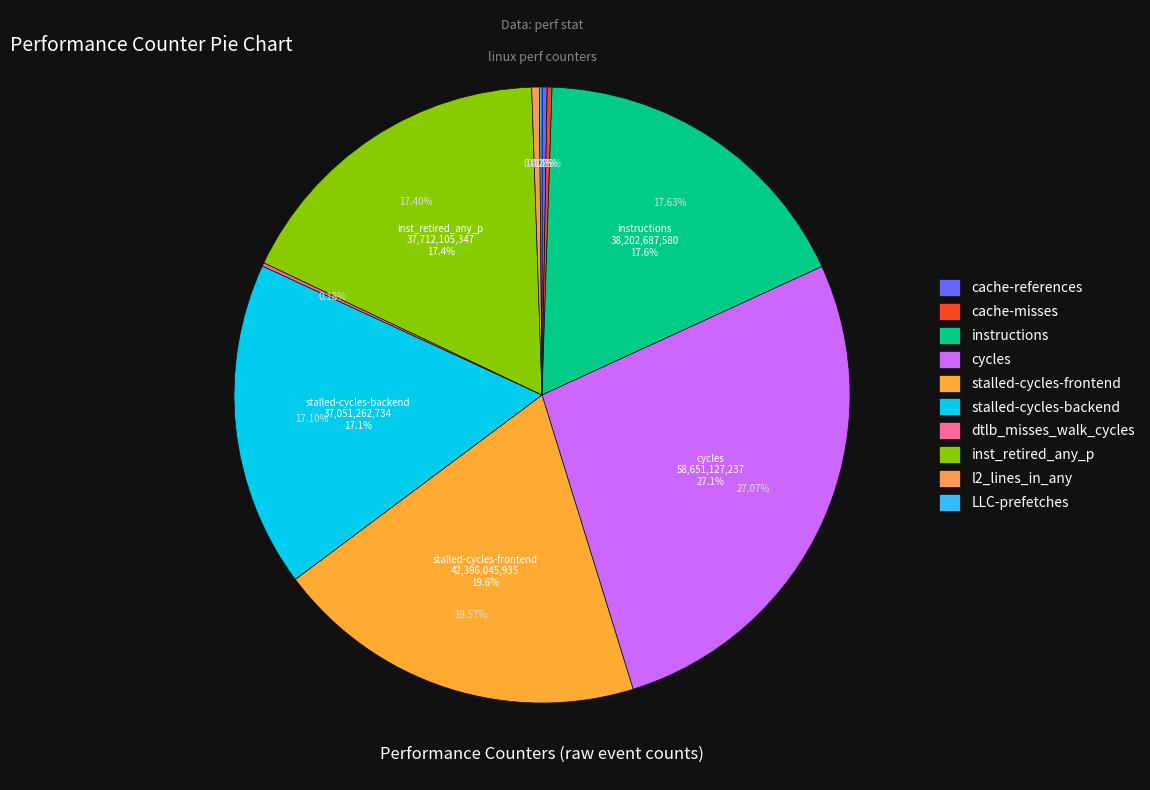

What is the change in value from instructions to stalled-cycles-backend?

-1151424846